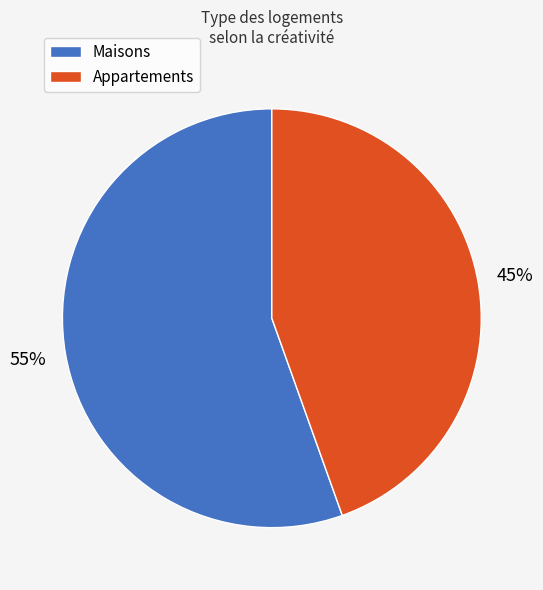

Is there a majority slice in this chart?

Yes